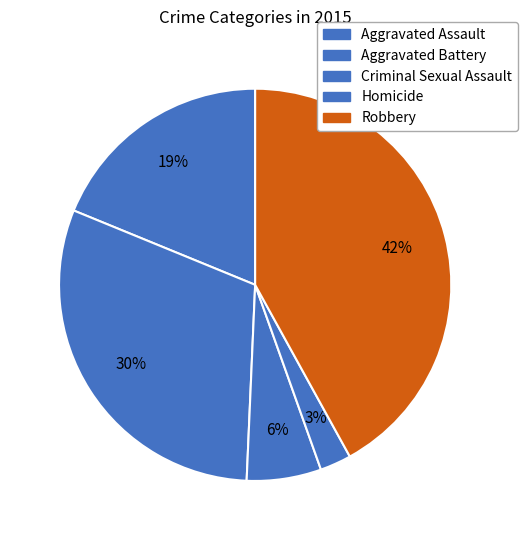

How many slices are in this pie chart?

5